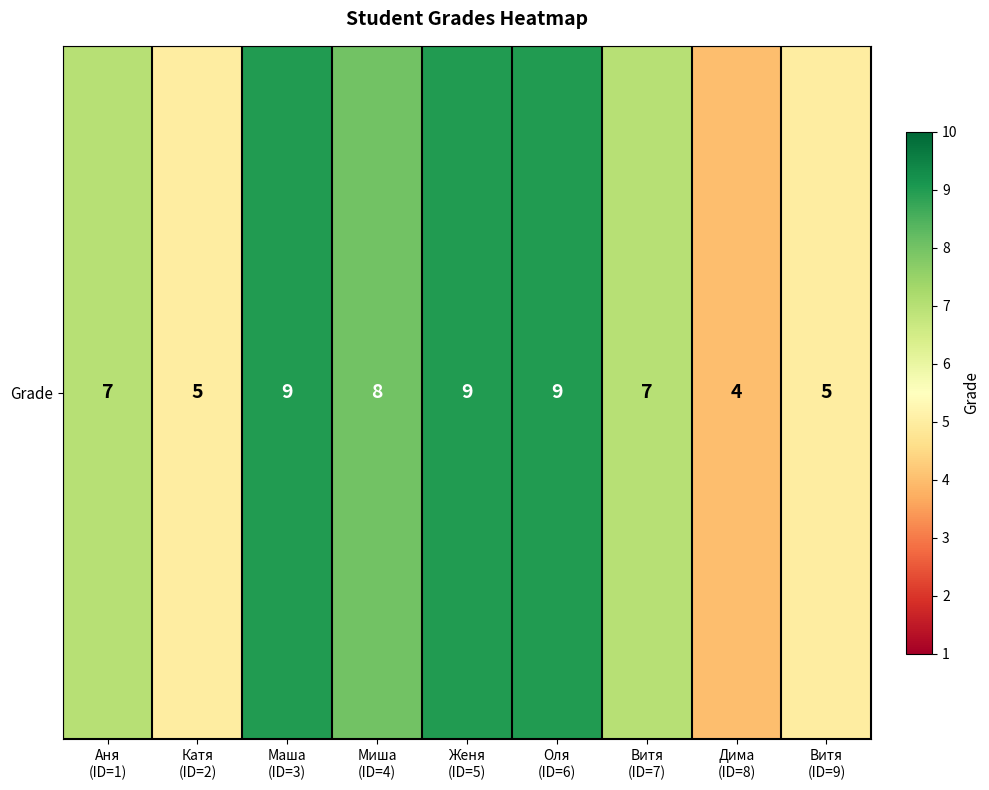

List the labels in order of value, largest first.

Маша
(ID=3), Женя
(ID=5), Оля
(ID=6), Миша
(ID=4), Аня
(ID=1), Витя
(ID=7), Катя
(ID=2), Витя
(ID=9), Дима
(ID=8)